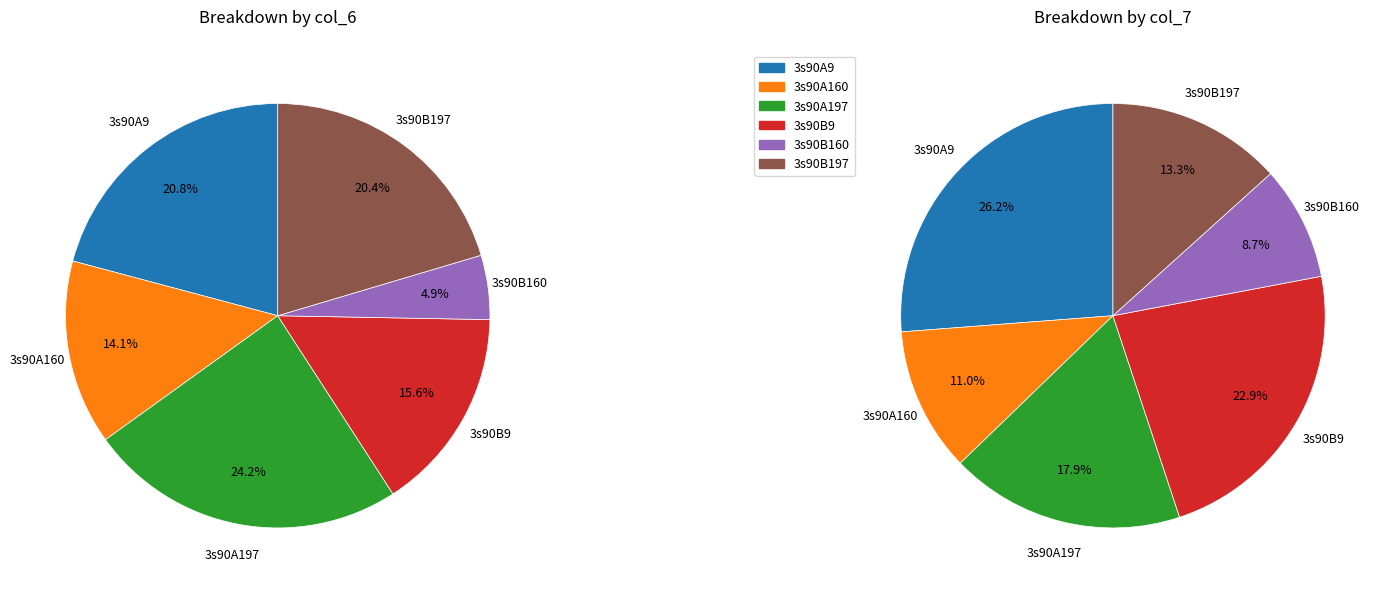

How many segments does this pie chart have?

6